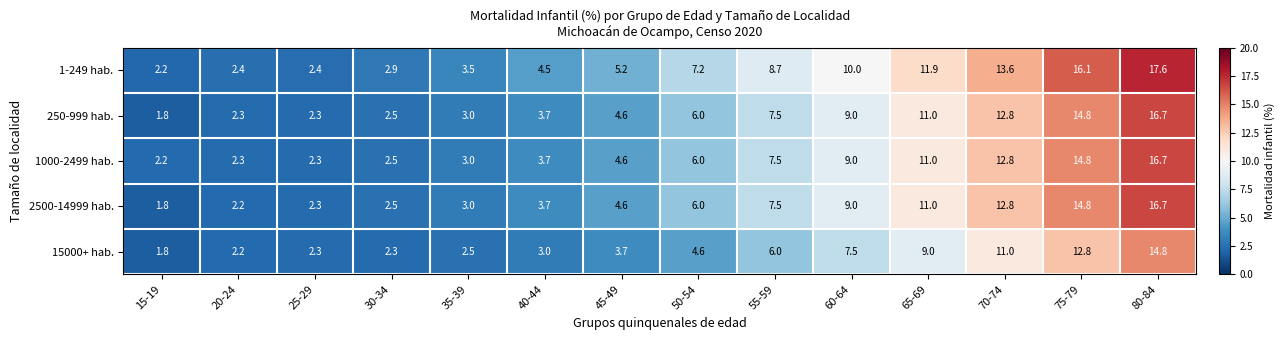

At which label does 2500-14999 hab. reach its peak?

80-84